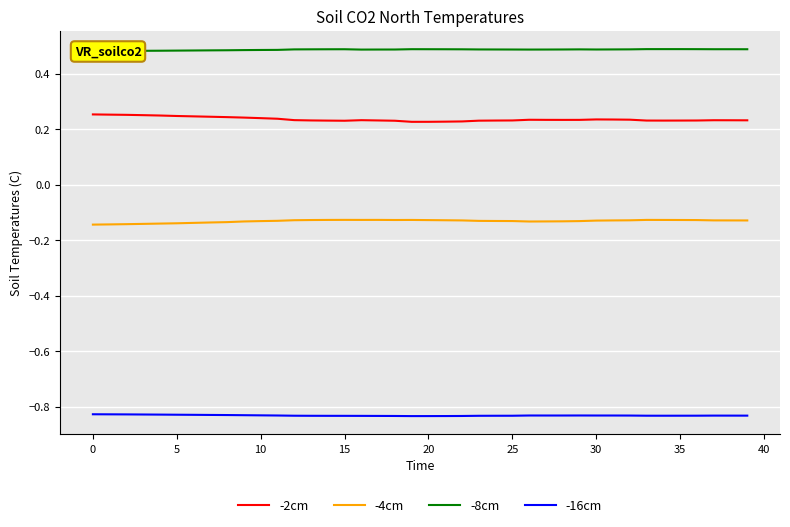

True or false: -8cm and -16cm cross at least once.

False